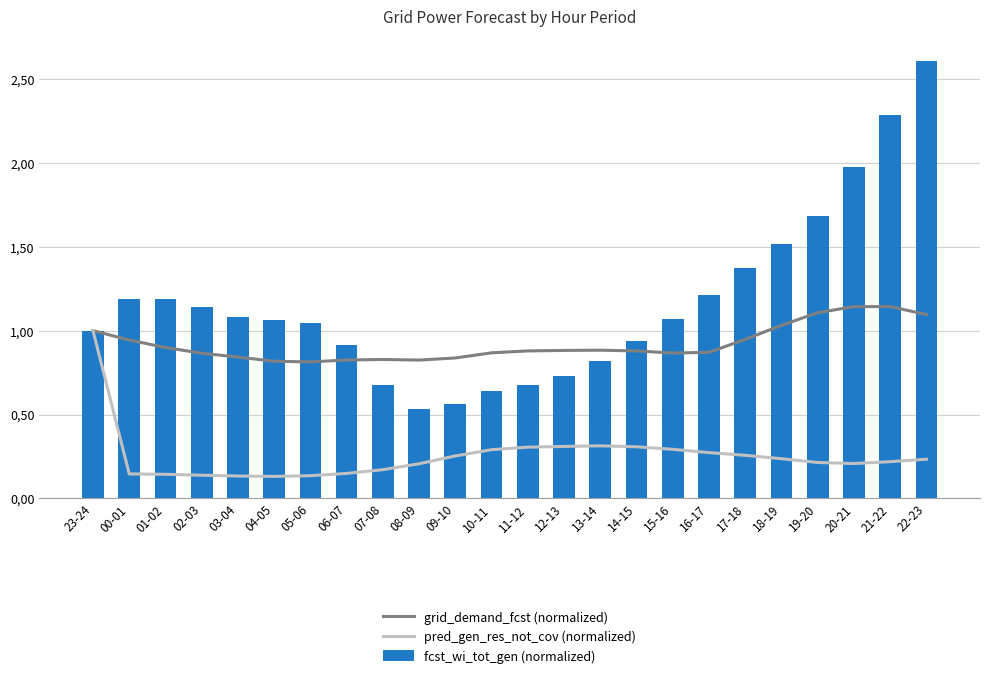

What is the difference between the maximum and minimum values in the grid_demand_fcst (normalized) series?

0.3